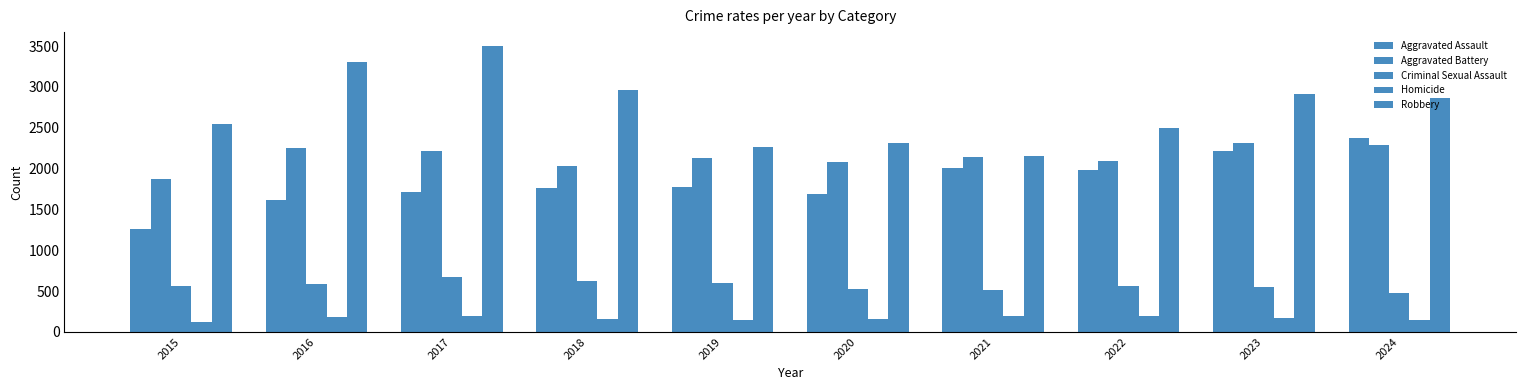

What is the lowest value of the Aggravated Assault series?

1263